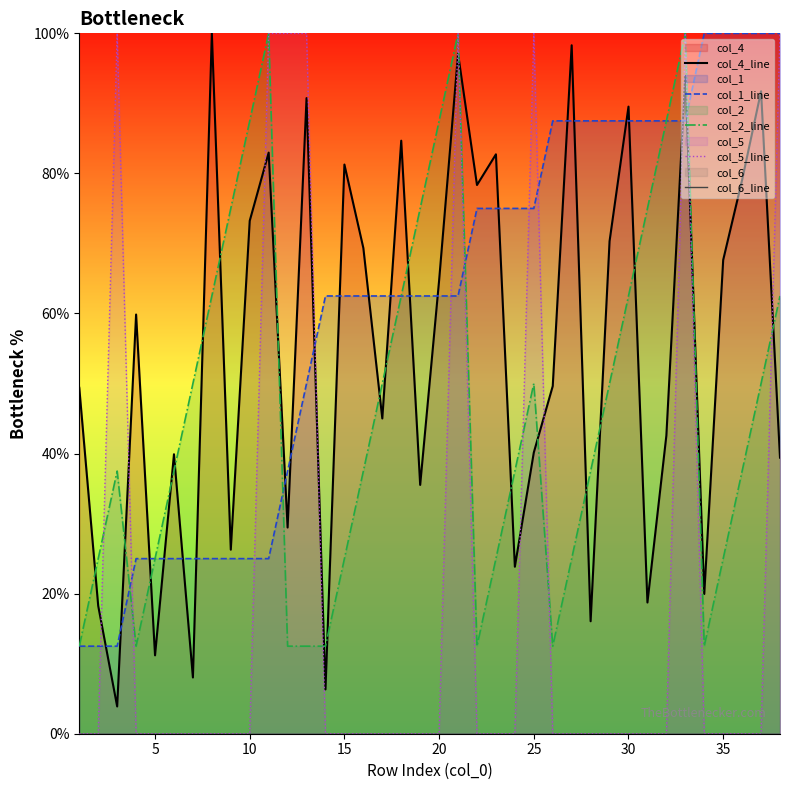

Which series has the largest total across all categories?

col_1_line